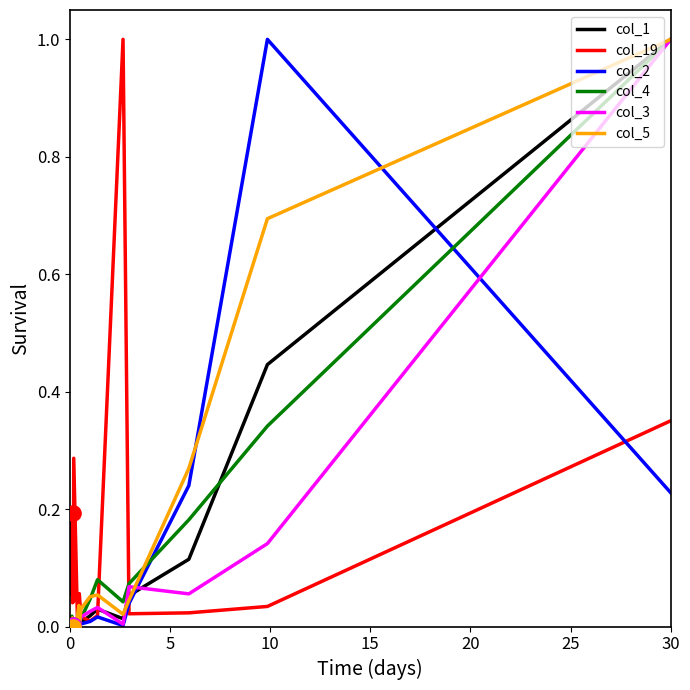

Which series contains the lowest Y value?

col_2